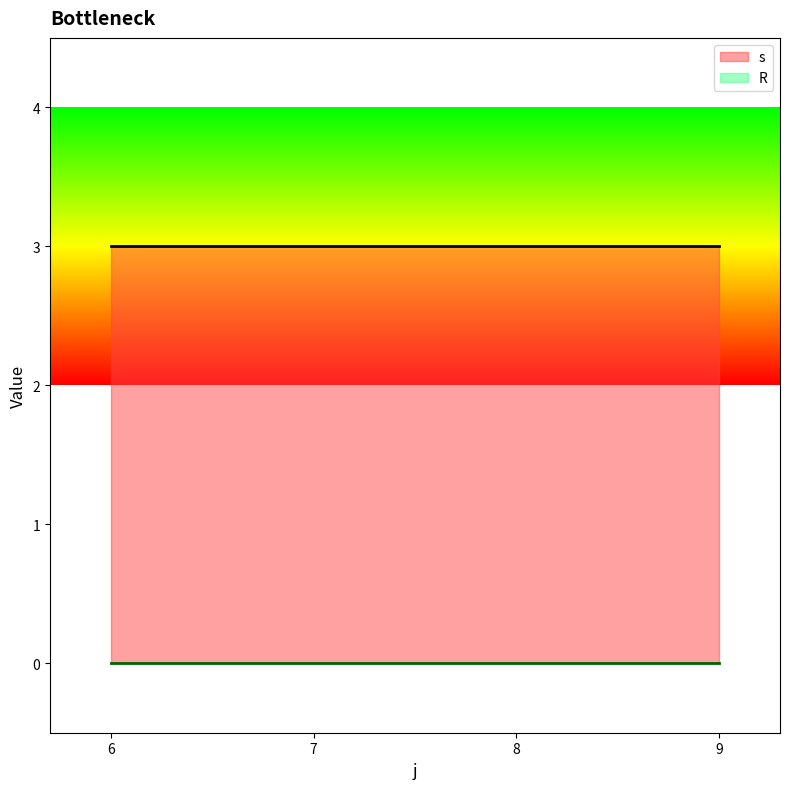

What is the difference between the highest and lowest values at 7?

3